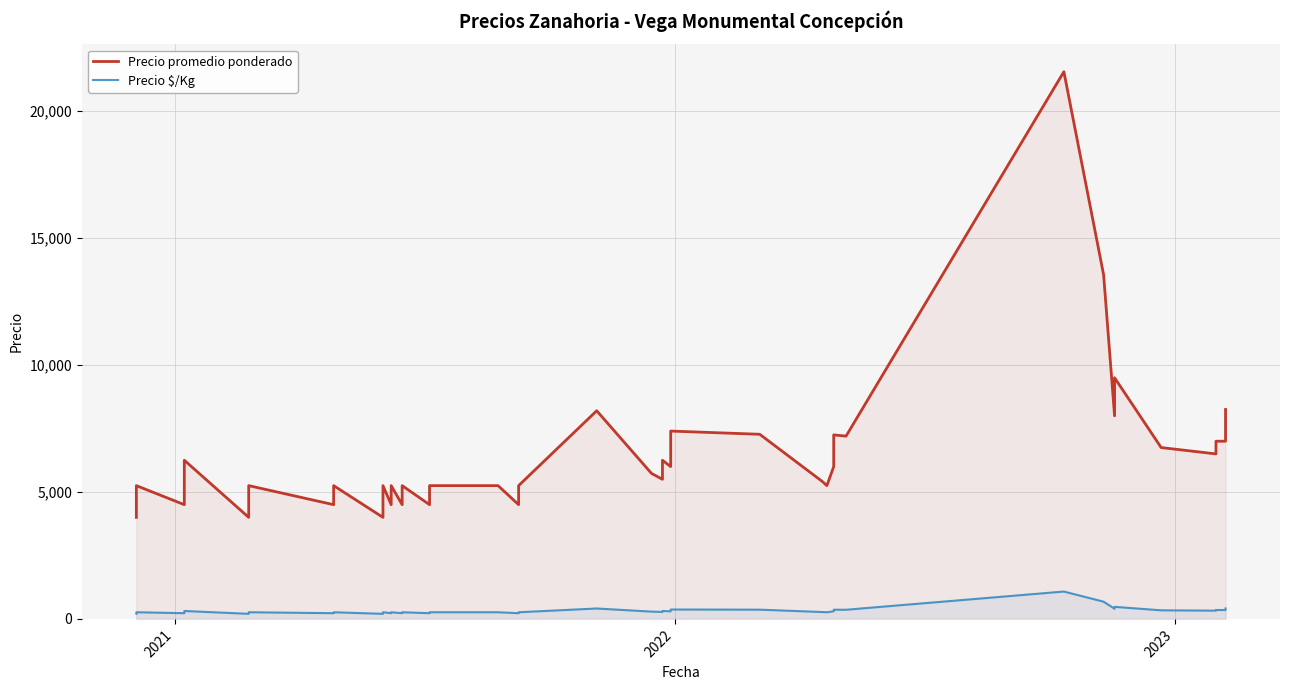

What is the difference between the second highest and minimum values in the Precio promedio ponderado series?

9556